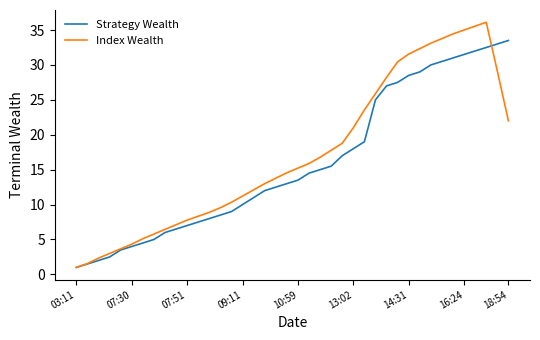

What is the minimum value for Strategy Wealth?

1.0